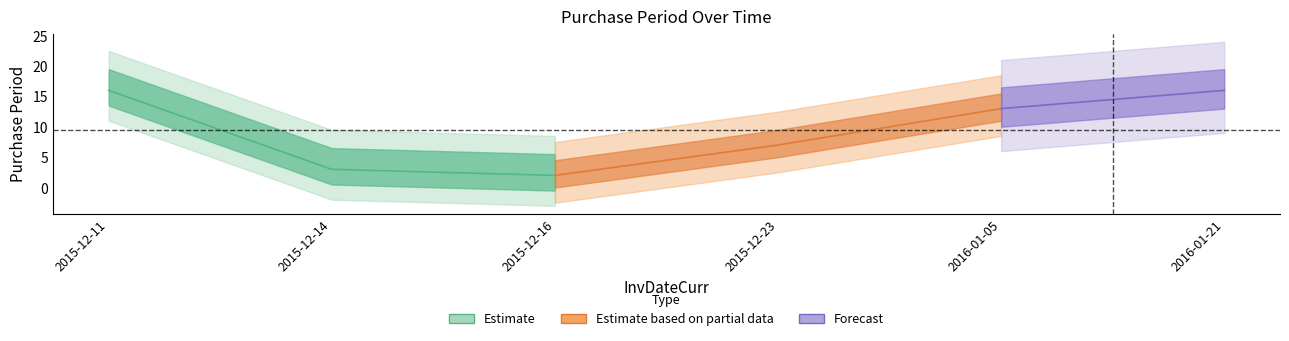

Reading left to right, transcribe all the data shown in this chart.

2015-12-11=16	2015-12-14=3	2015-12-16=2	2015-12-23=7	2016-01-05=13	2016-01-21=16